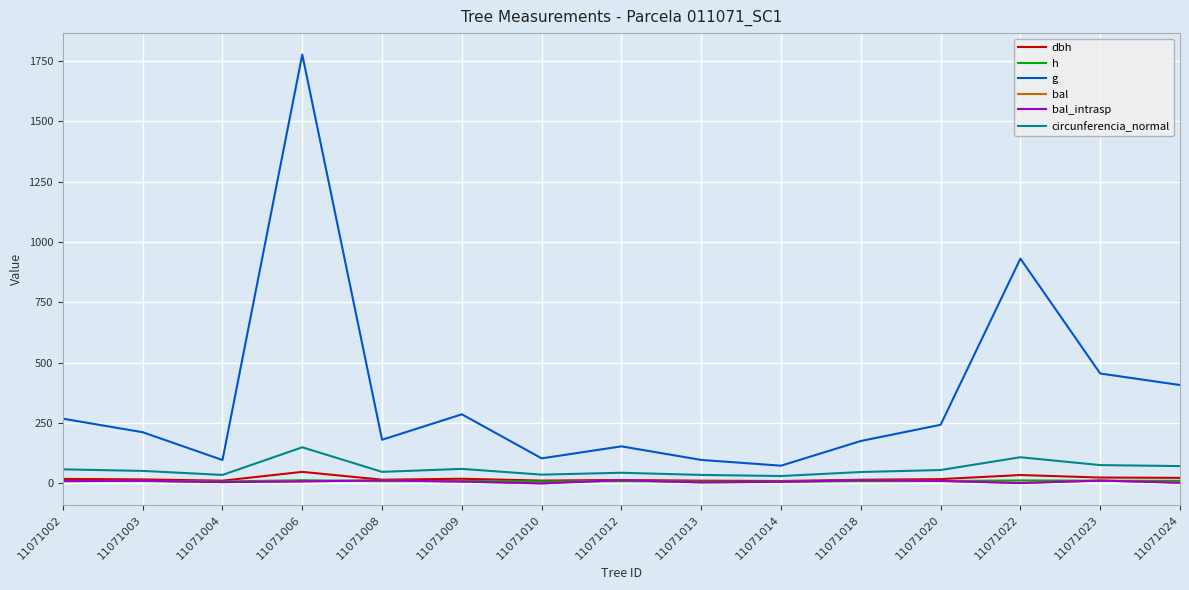

At which label does g first exceed 211?

11071002